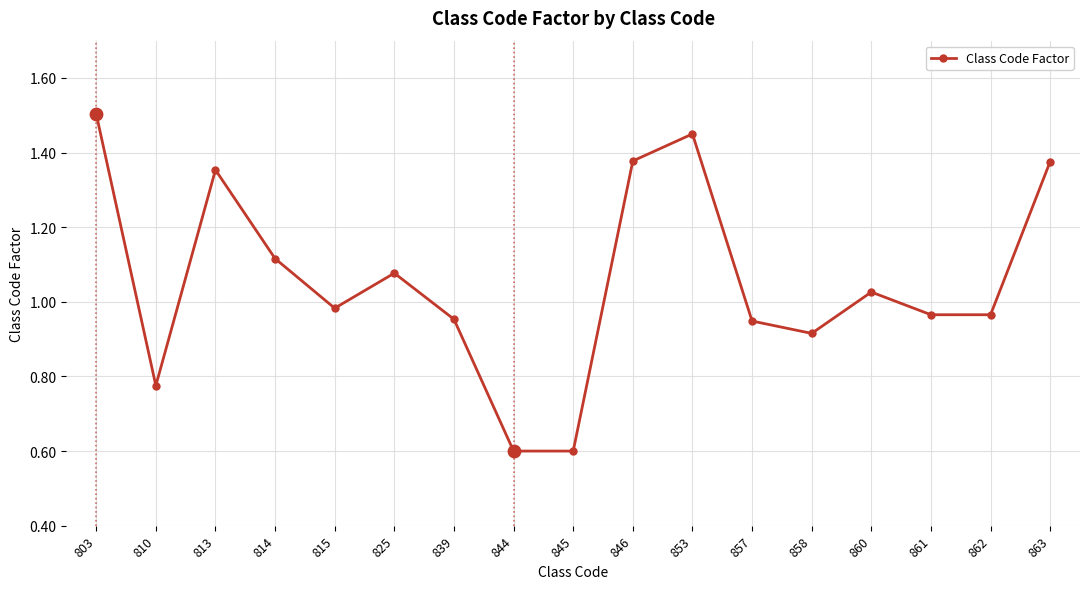

Which has a higher value, 810 or 814?

814